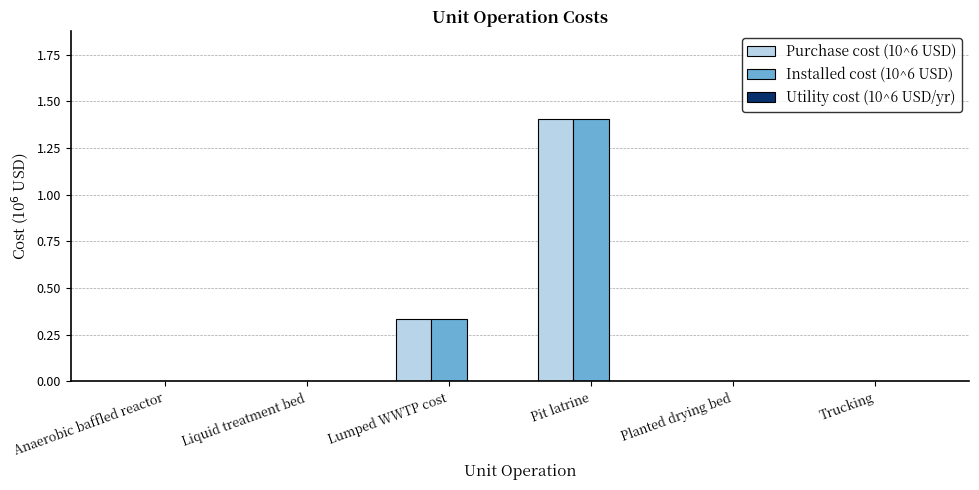

What is the maximum value shown in the chart?

1.4